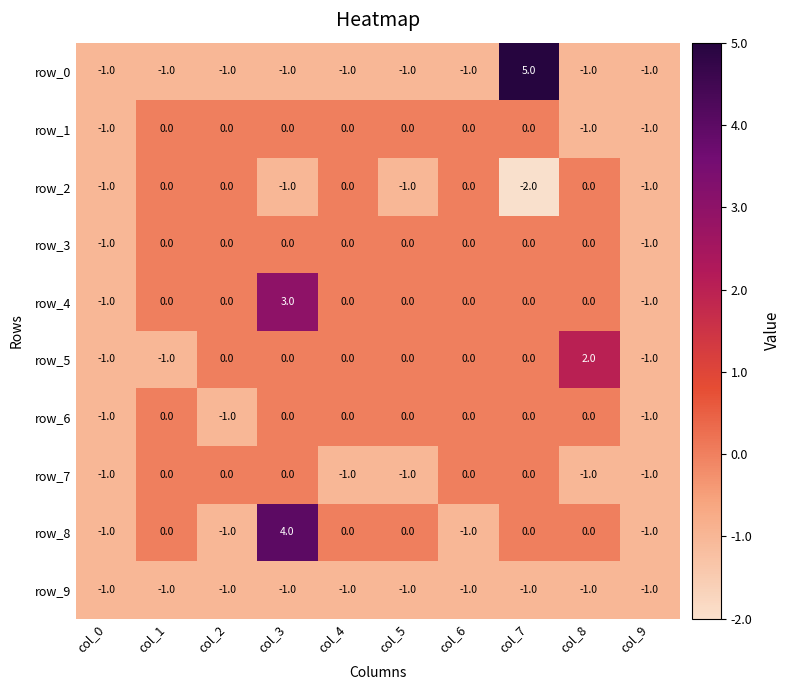

Which series has the largest total across all categories?

row_4